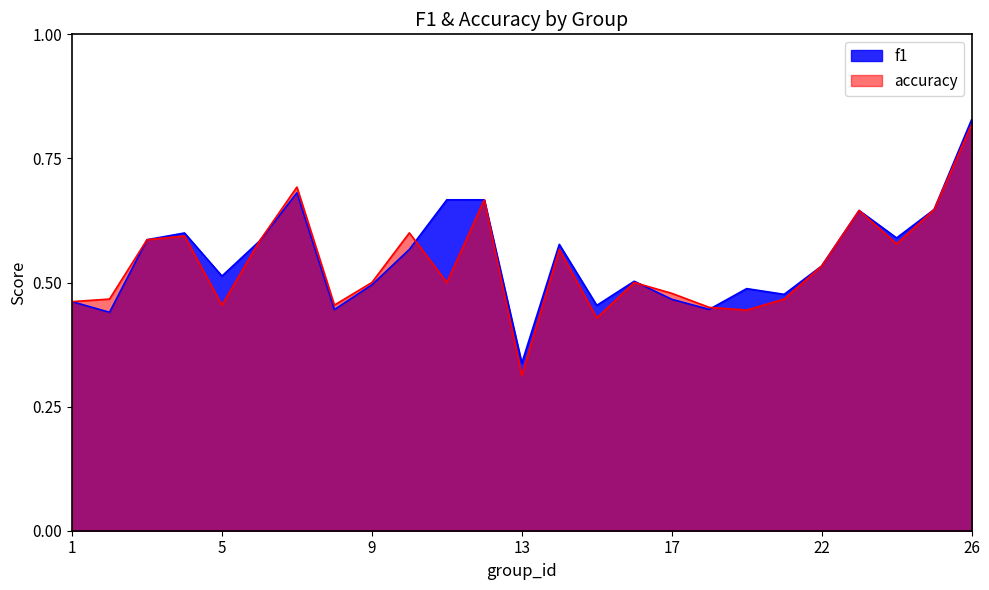

Is it true that f1 equals 1.2 at 26?

False